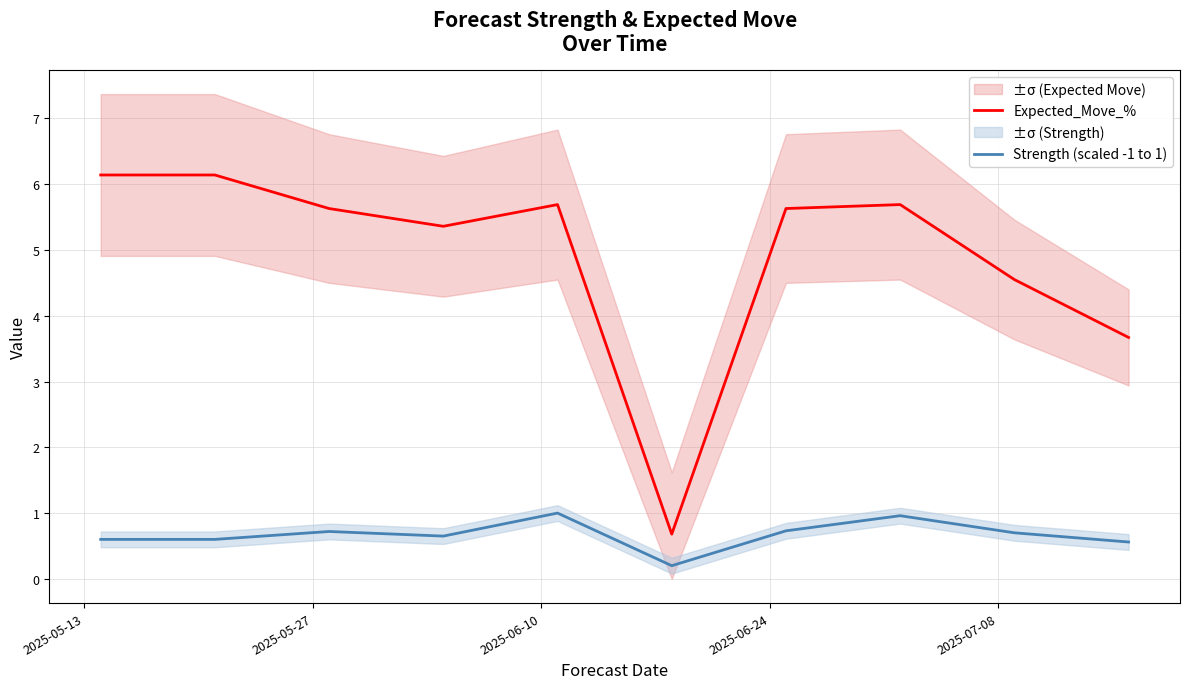

True or false: Strength (scaled -1 to 1) and Expected_Move_% intersect in this chart.

False